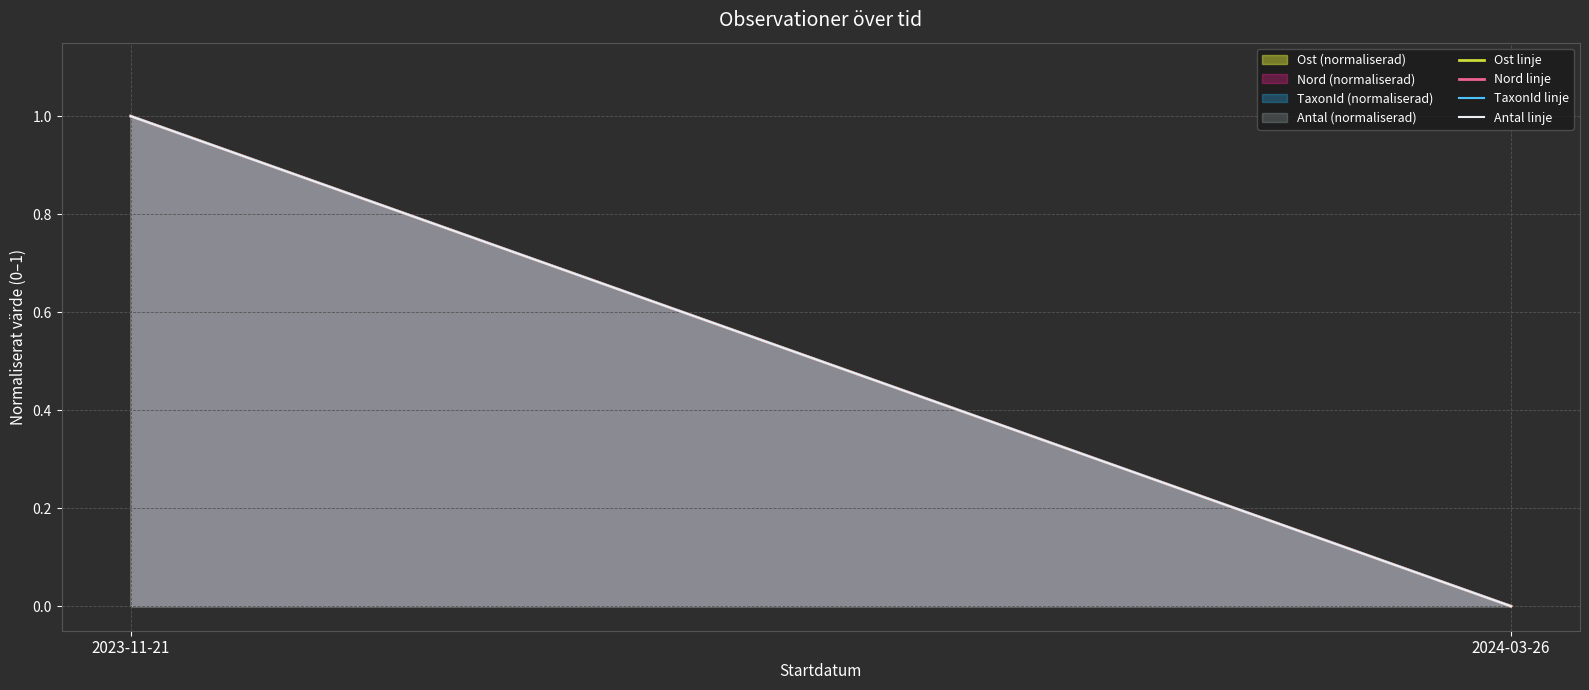

Where is TaxonId linje nearest to the value 0?

2024-03-26